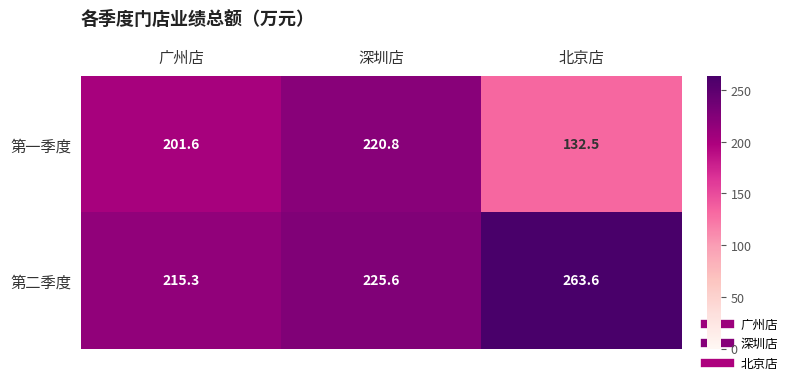

Rank the series by their maximum value, from lowest to highest.

第一季度, 第二季度